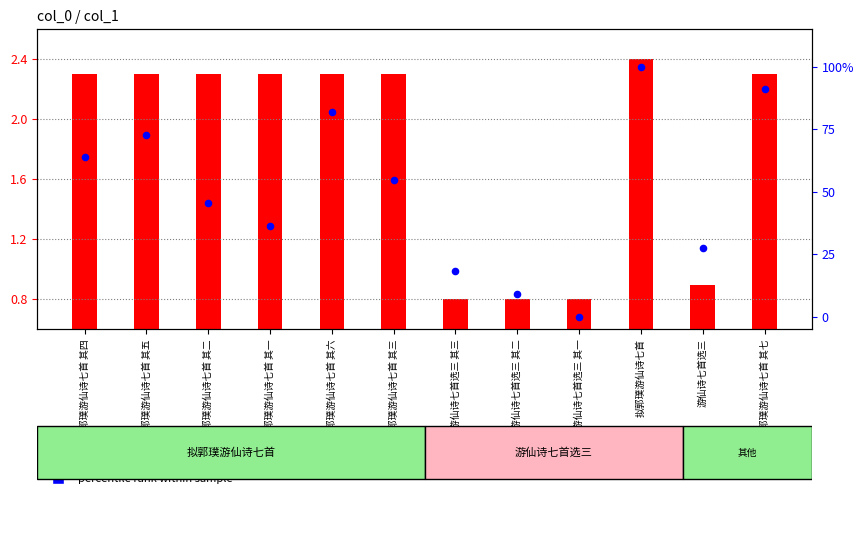

At how many categories does at least one series exceed 23?

9